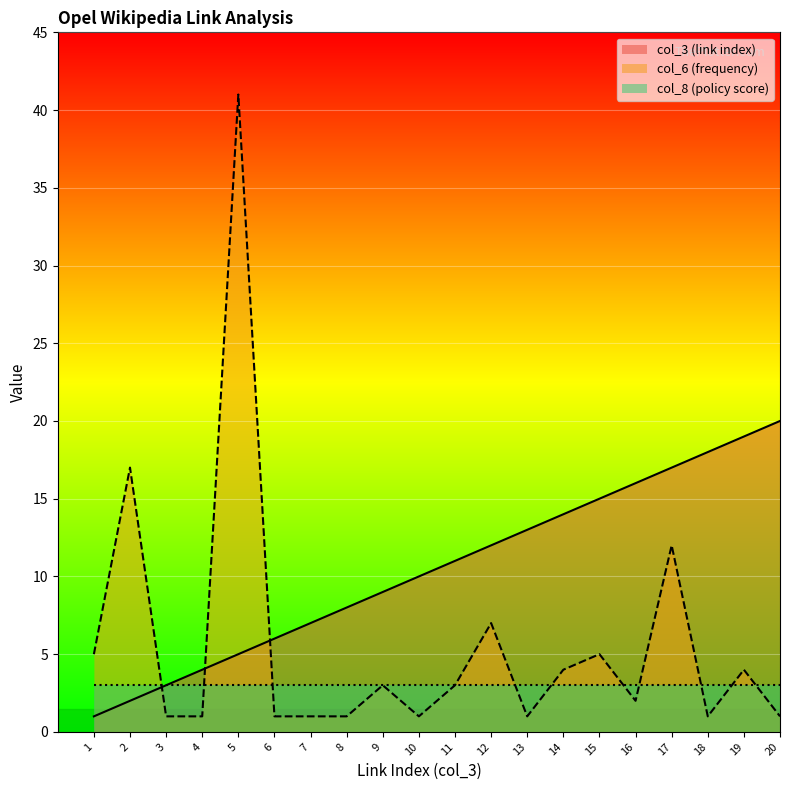

True or false: col_6 (frequency) has a value of 27 at 5.

False